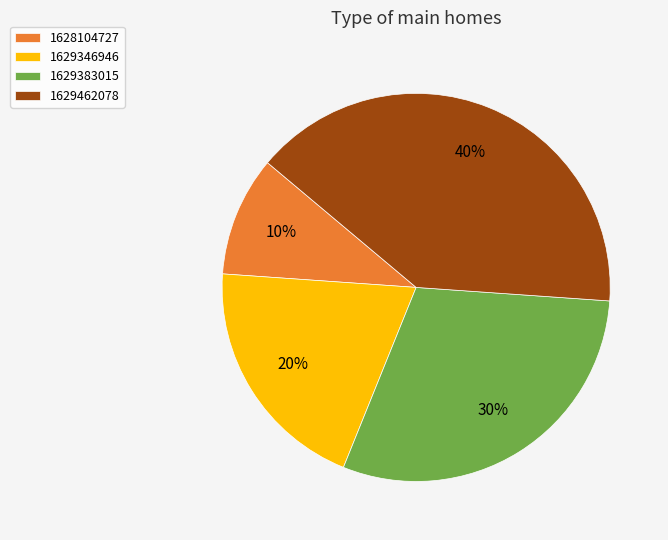

What is the ratio of the value at 1629346946 to the value at 1629462078?

0.5